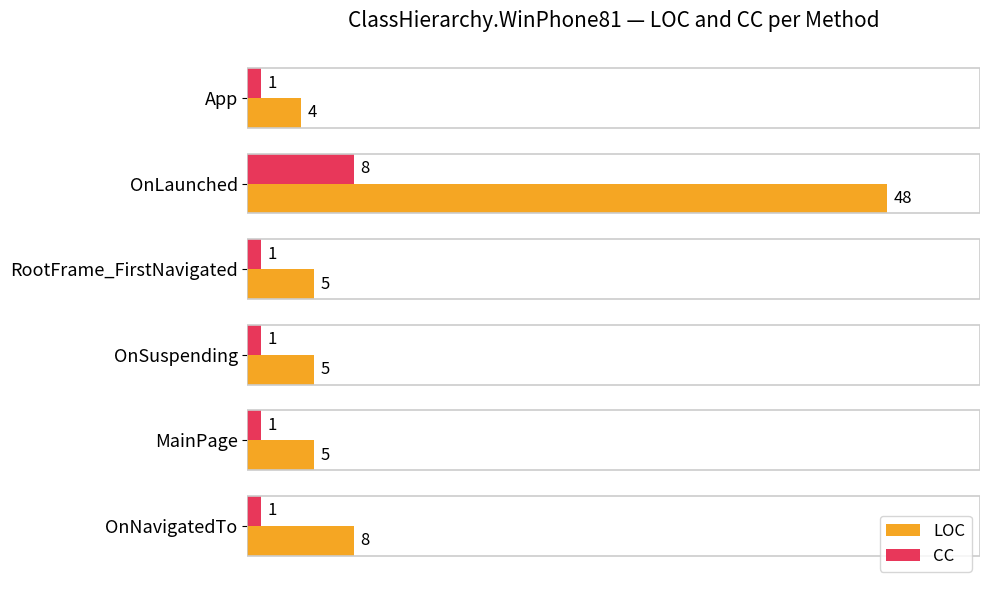

True or false: CC has a value of 1 at App.

True